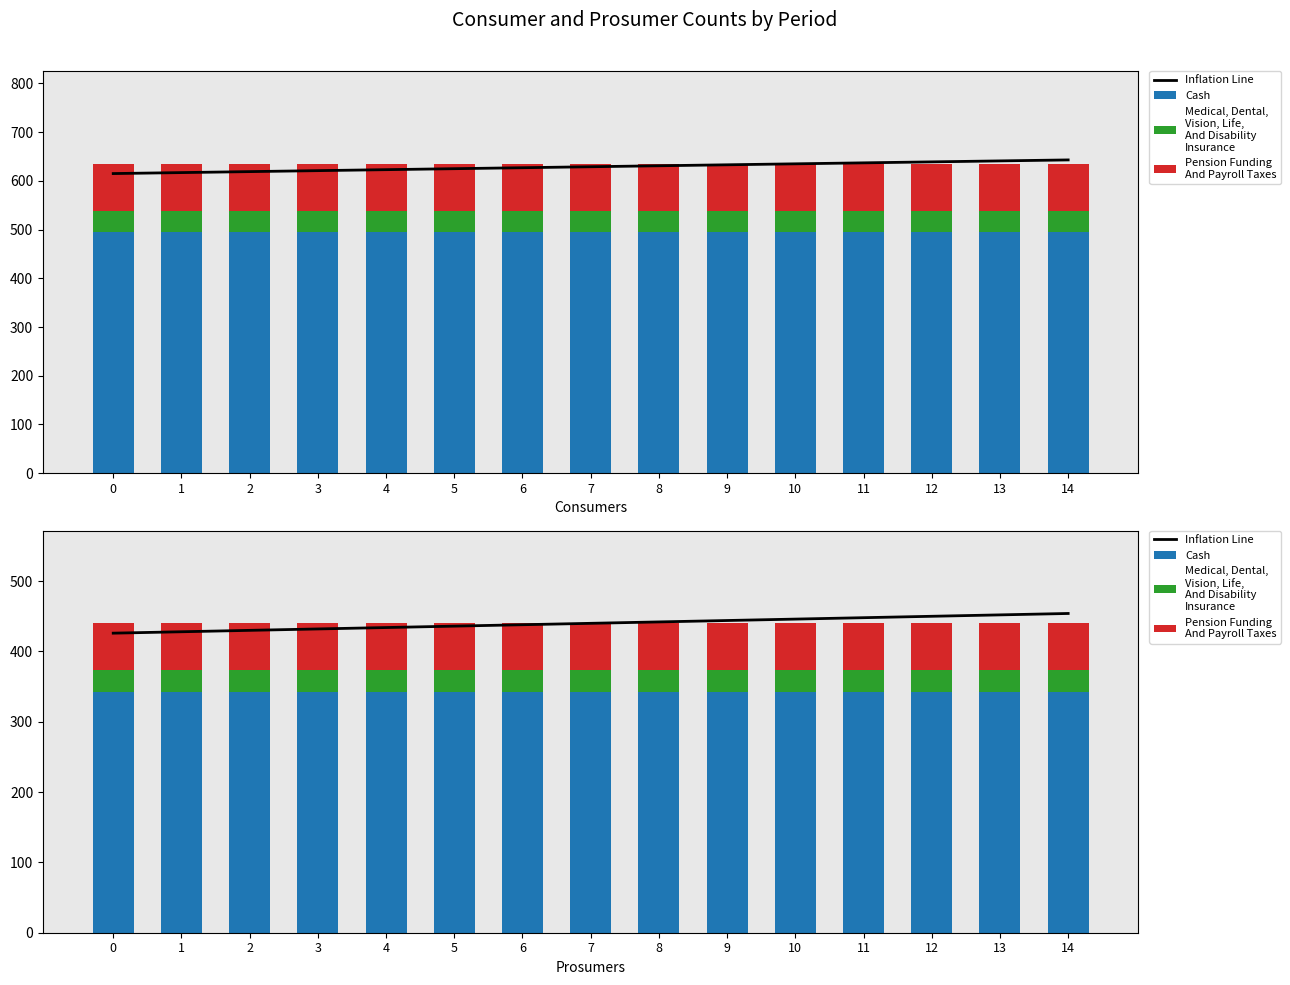

Which series has the largest total across all categories?

Inflation Line